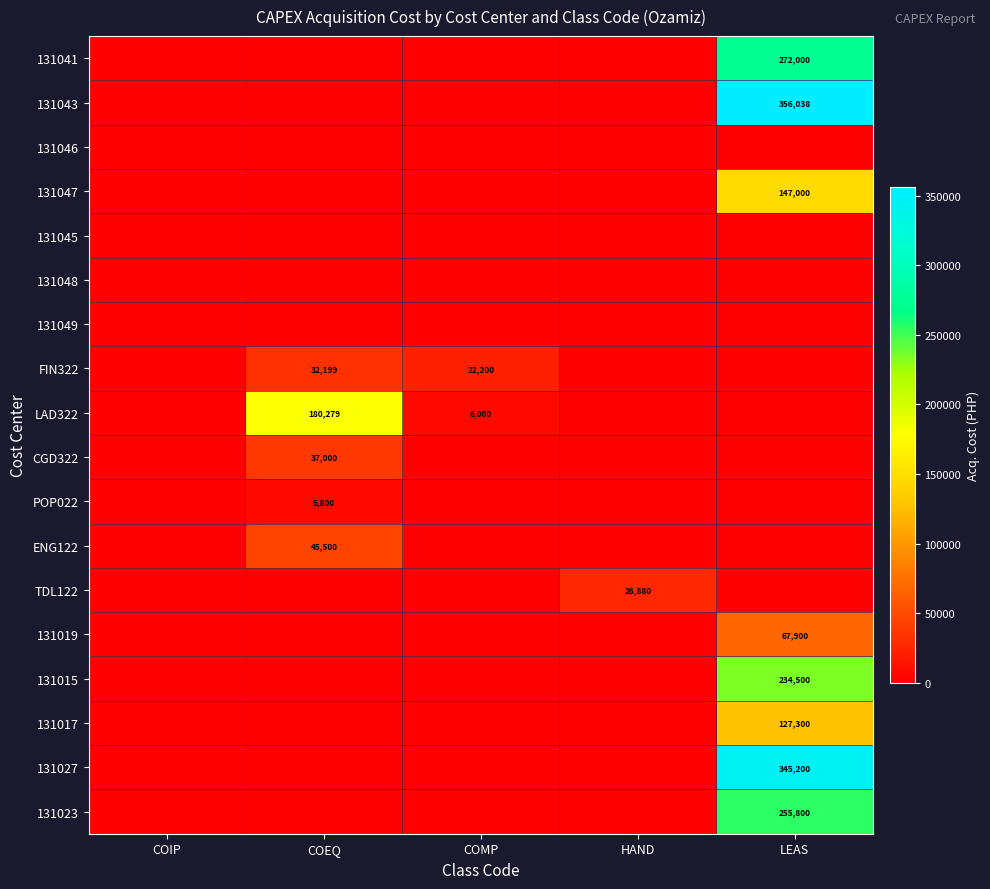

The CGD322 series shows 21902.4 at COIP. True or false?

False